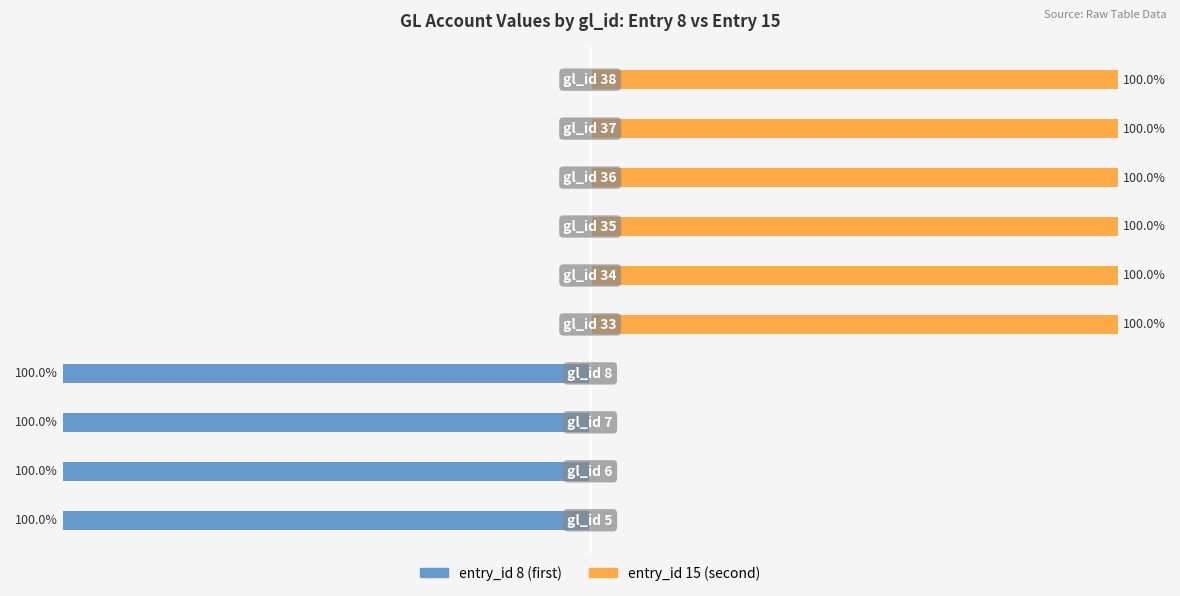

Is the value of entry_id 8 (first) at 3 greater than the value of entry_id 15 (second) at 3?

No